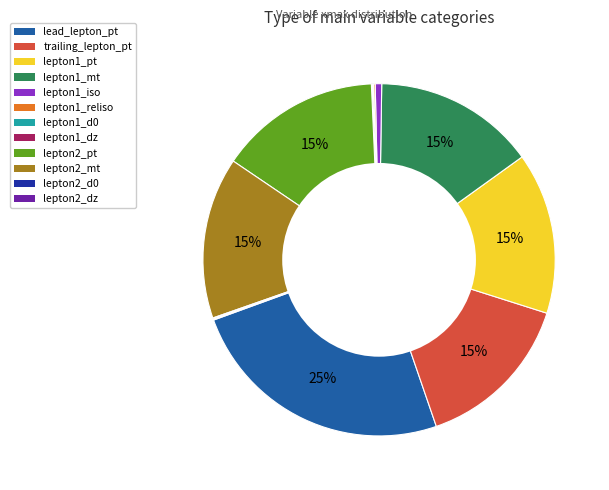

The lepton2_pt slice represents 15% of the pie. True or false?

True